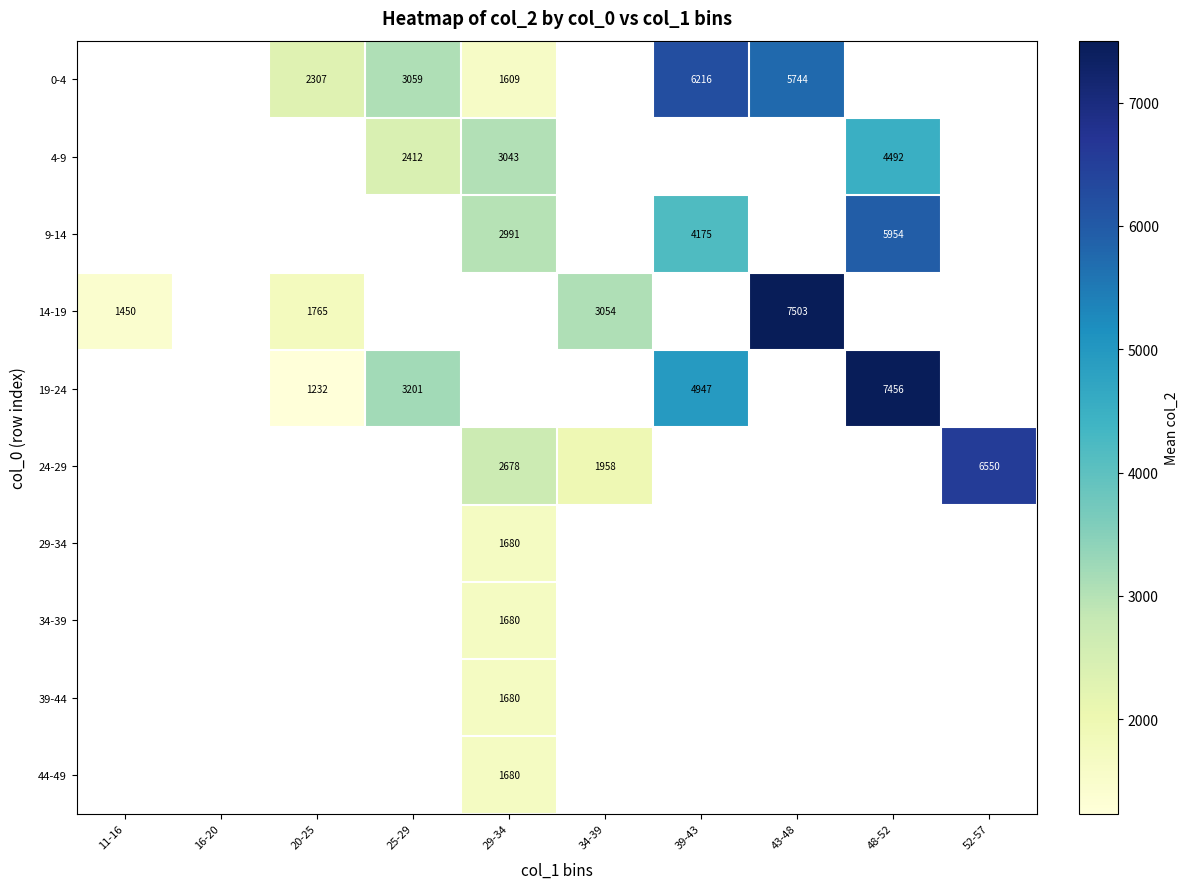

True or false: 29-34 has a value of 1680 at 29-34.

True